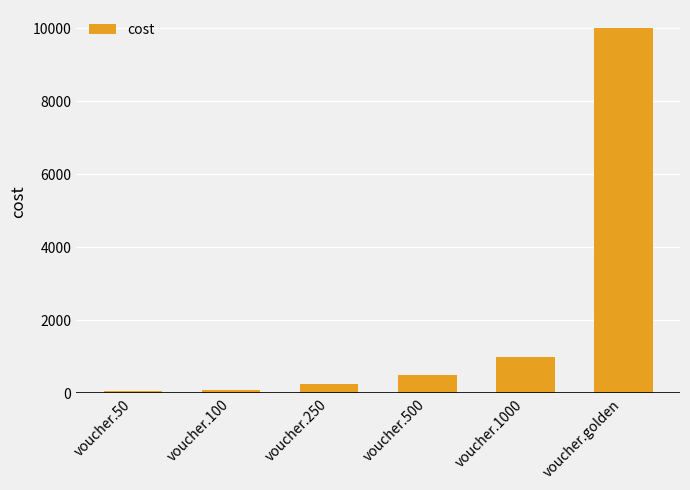

Is it true that the value at voucher.500 is 500?

True